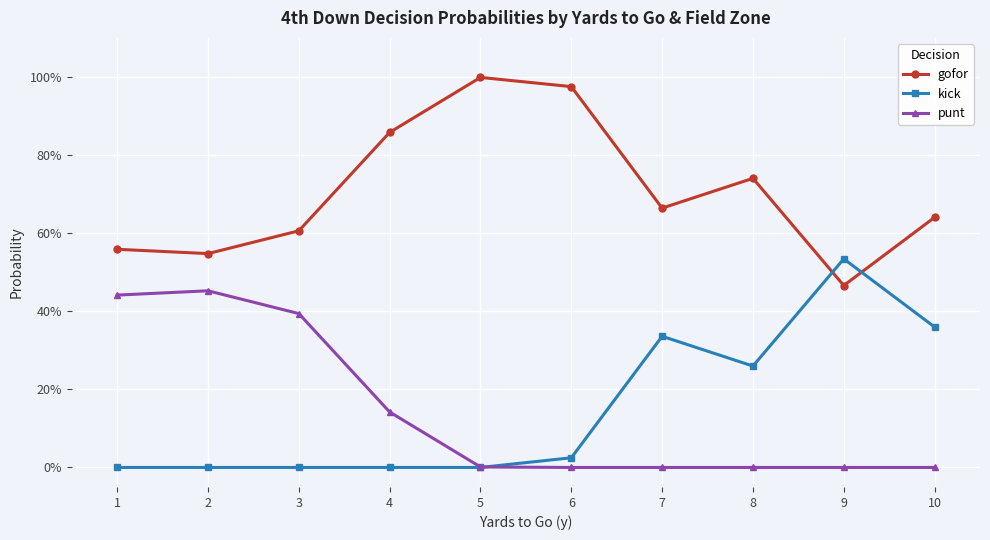

Does the chart have visible grid lines?

Yes